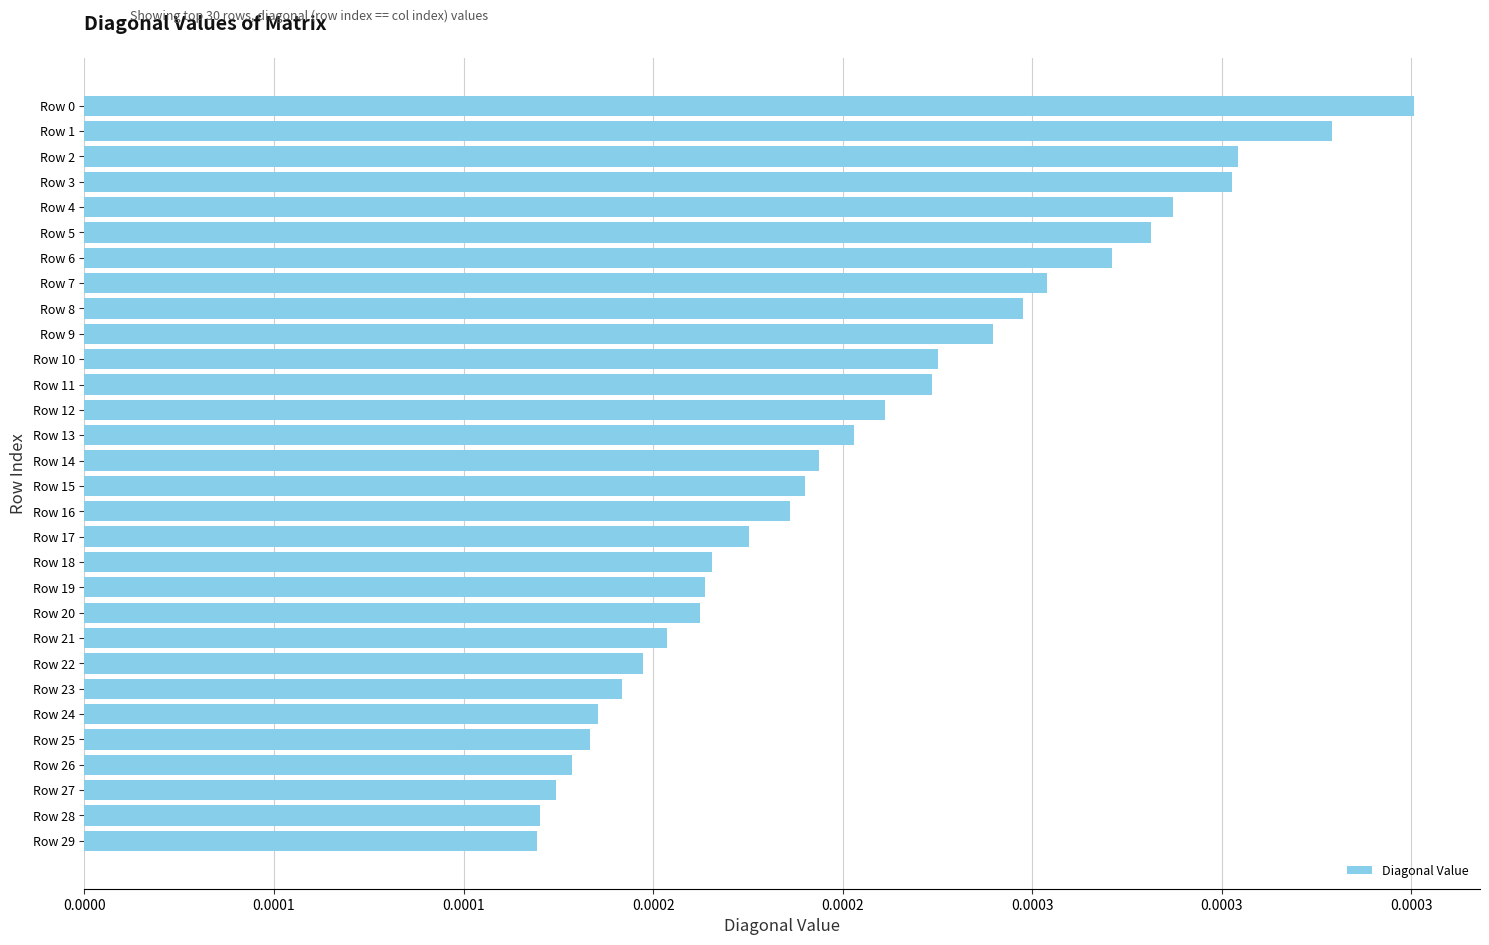

Count the values in the range 0 to 1.

30